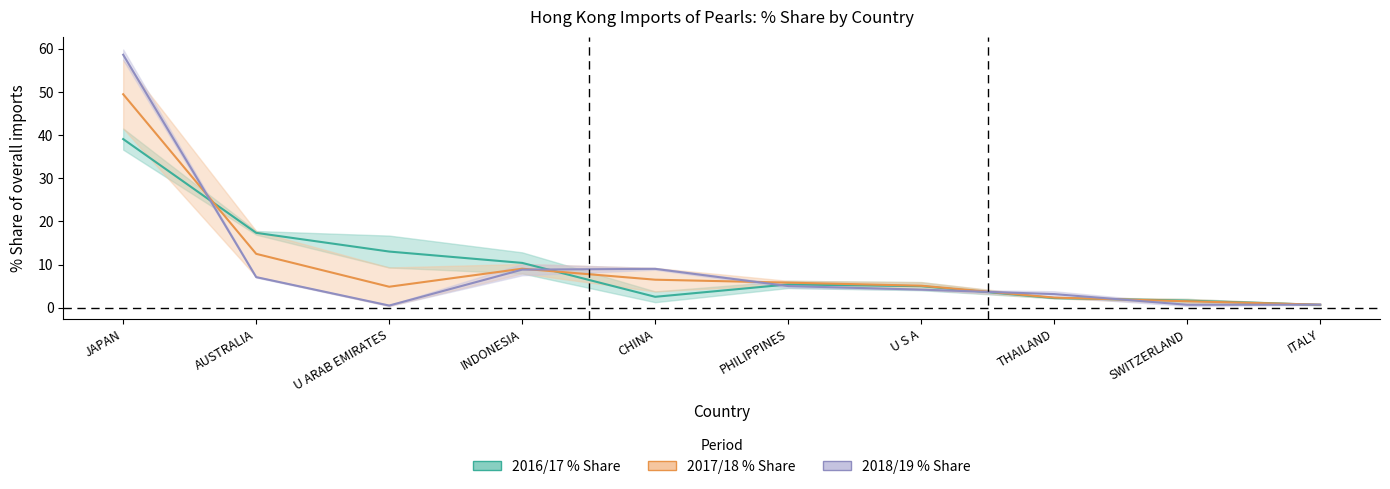

What value does the 2017/18 % Share series have at CHINA?

6.5